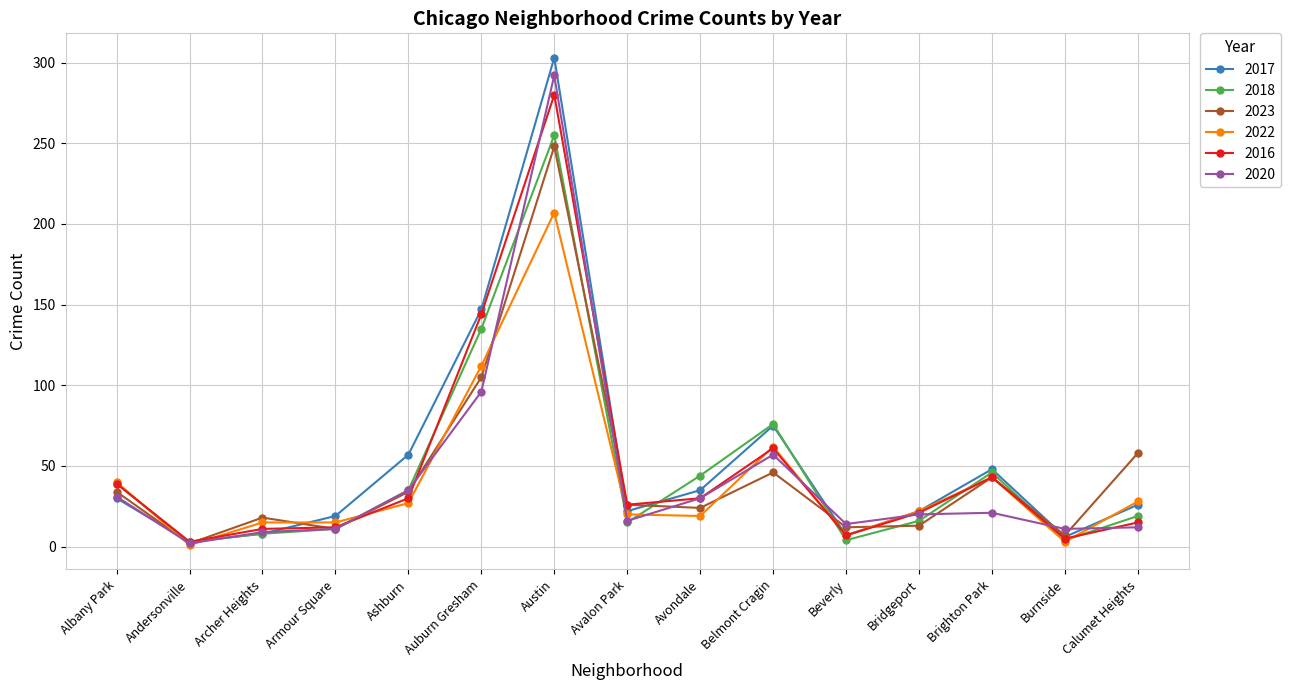

Which series has the largest range (max minus min)?

2017